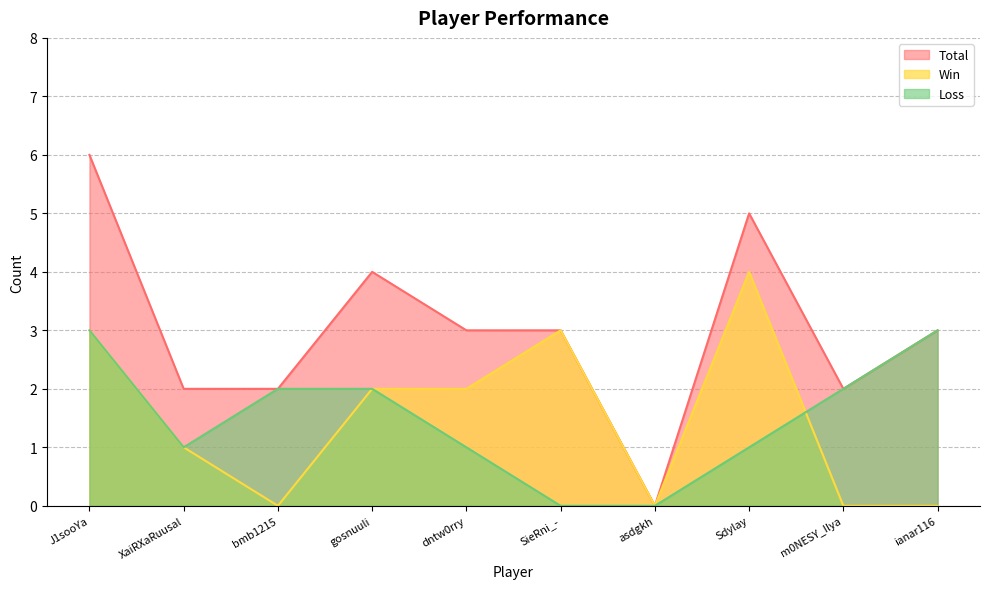

Which has a higher value, asdgkh or m0NESY_Ilya?

m0NESY_Ilya